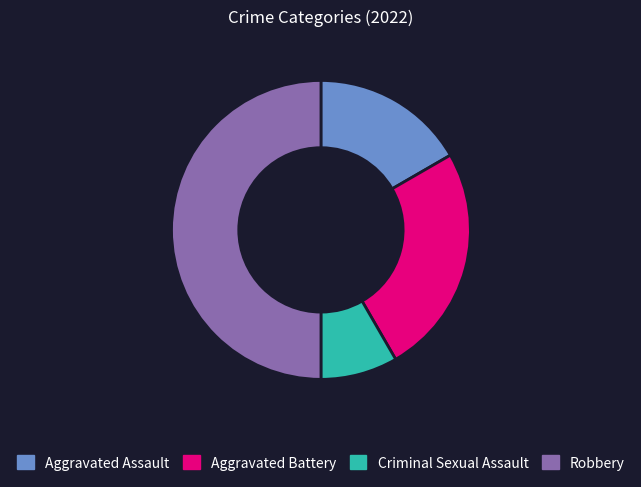

Is Criminal Sexual Assault the majority of the pie?

No